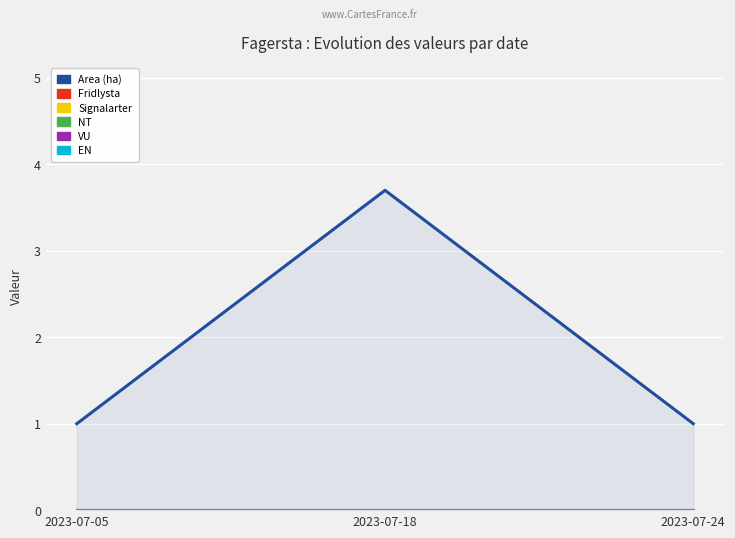

Which series has the largest total across all categories?

Area (ha)